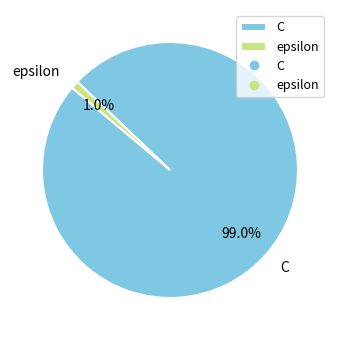

Does C account for over 50% of the chart?

Yes